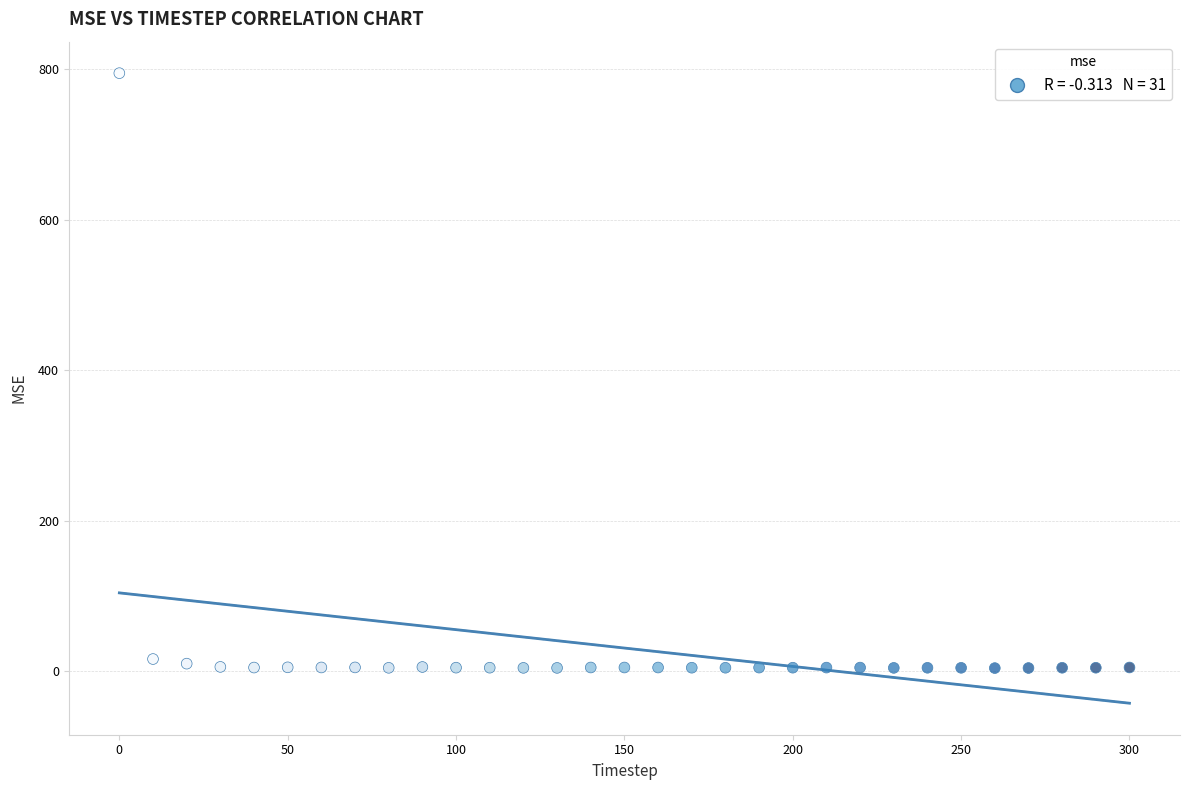

What is the range of X values (max minus min)?

300.0